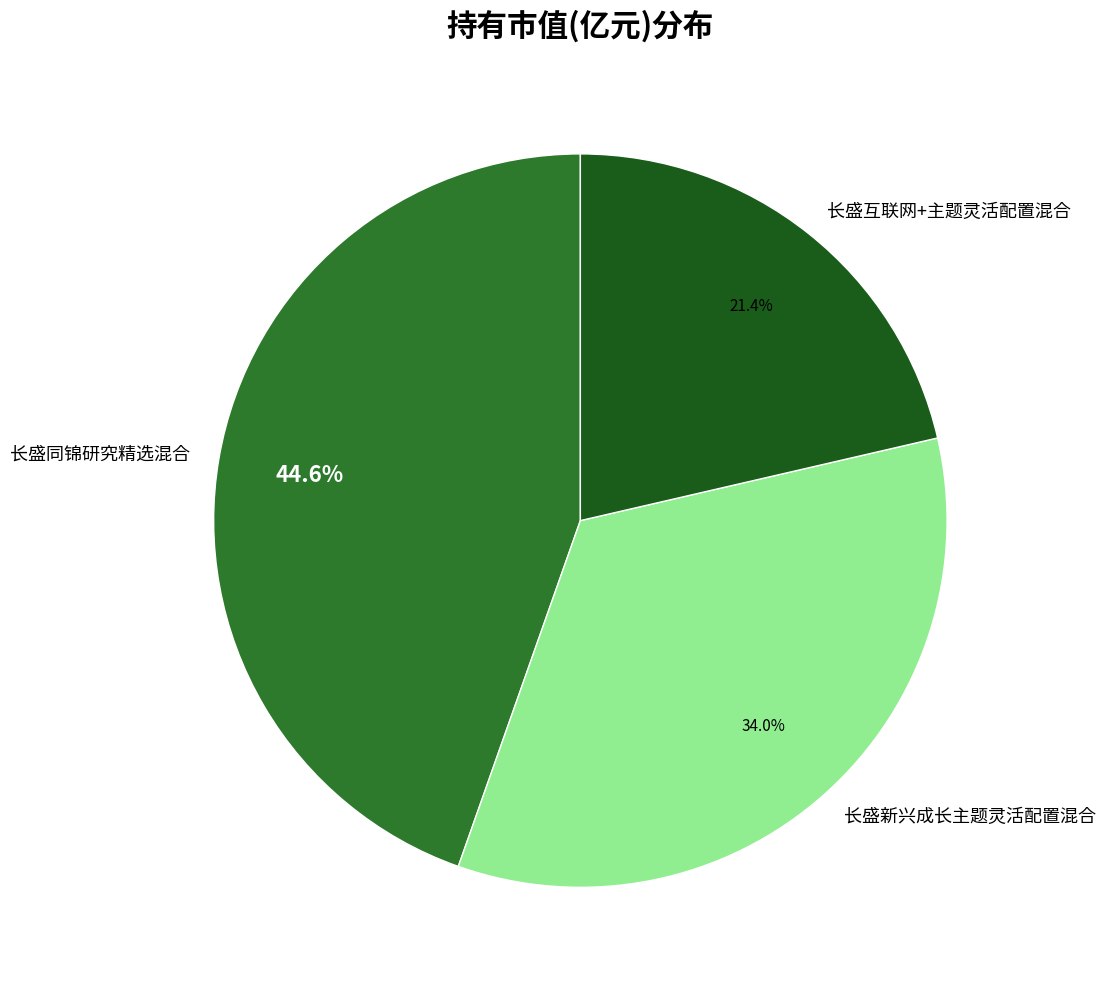

What percentage is the 长盛同锦研究精选混合 slice, to the nearest percent?

45%